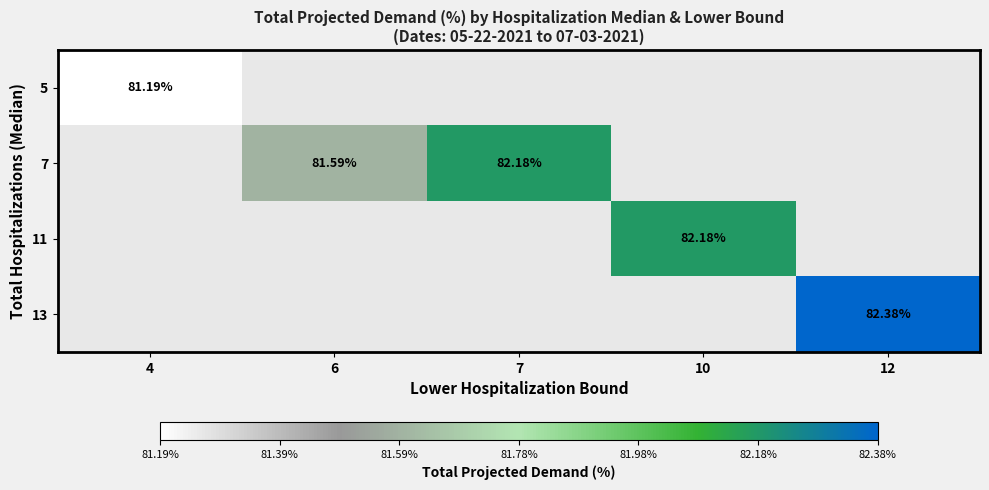

Is the value of 13 at 7 greater than the value of 7 at 10?

No